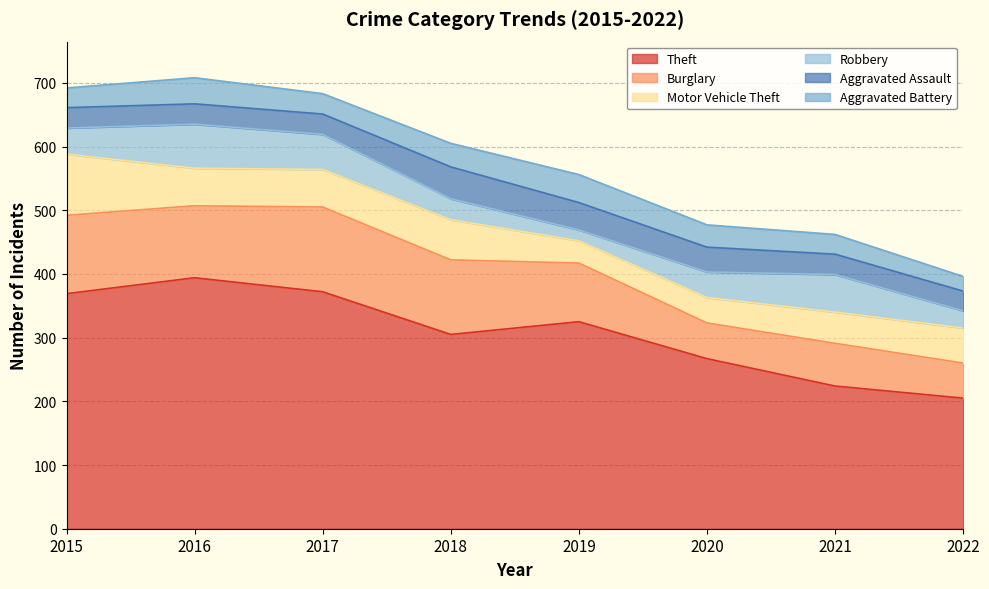

True or false: Theft and Aggravated Assault intersect in this chart.

False